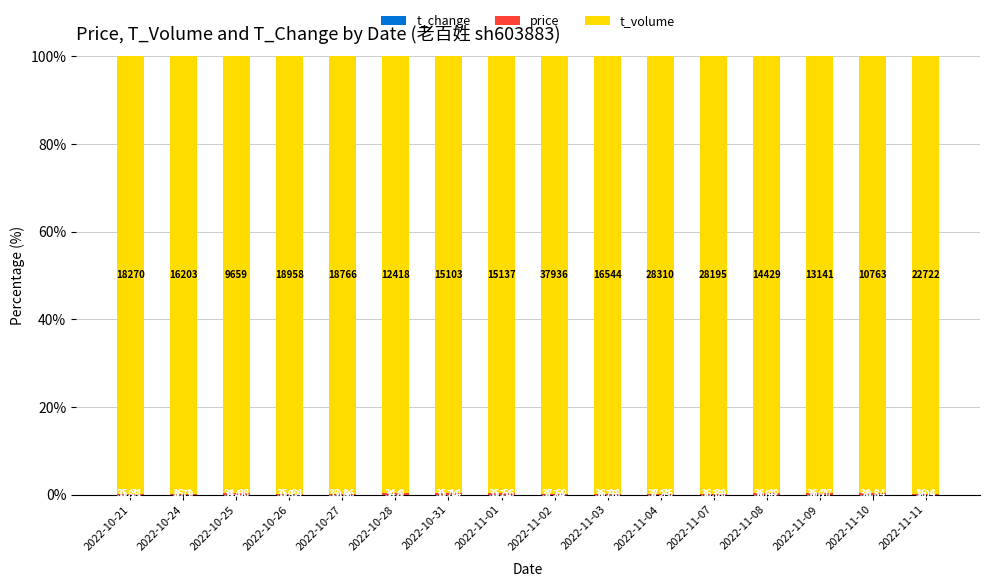

What is the label of the 10th bar from the right?

2022-10-31